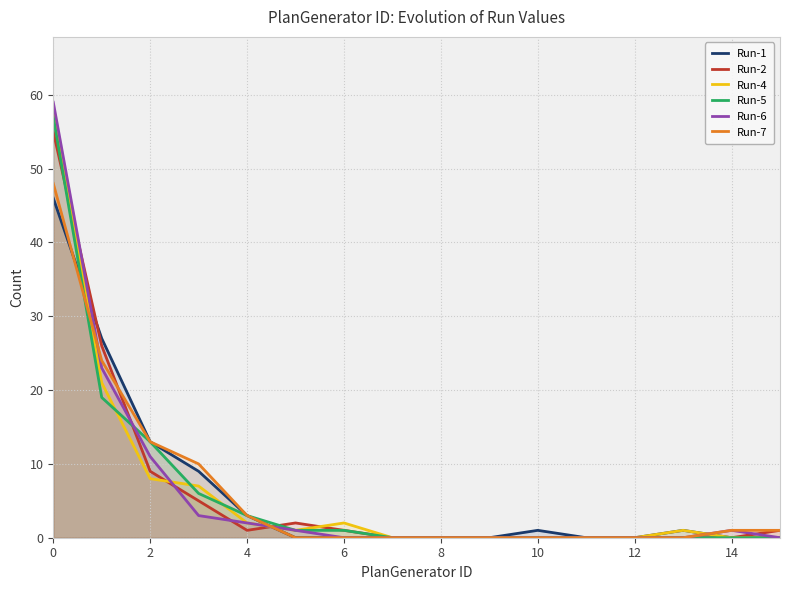

Reading left to right, transcribe all the data shown in this chart.

Run-1: 46	27	13	9	3	0	0	0	0	0	1	0	0	1	0	0
Run-2: 55	26	9	5	1	2	1	0	0	0	0	0	0	0	0	1
Run-4: 58	21	8	7	2	1	2	0	0	0	0	0	0	1	0	0
Run-5: 57	19	13	6	3	1	1	0	0	0	0	0	0	0	0	0
Run-6: 59	23	11	3	2	1	0	0	0	0	0	0	0	0	1	0
Run-7: 48	24	13	10	3	0	0	0	0	0	0	0	0	0	1	1